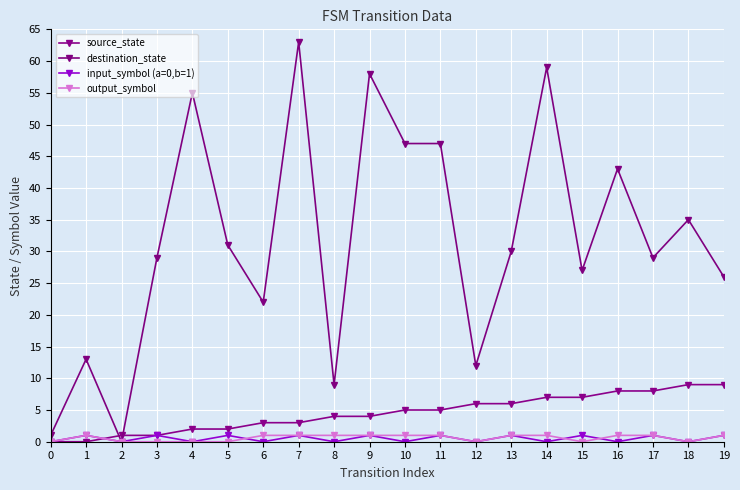

Which series changed the most between 7 and 13?

destination_state